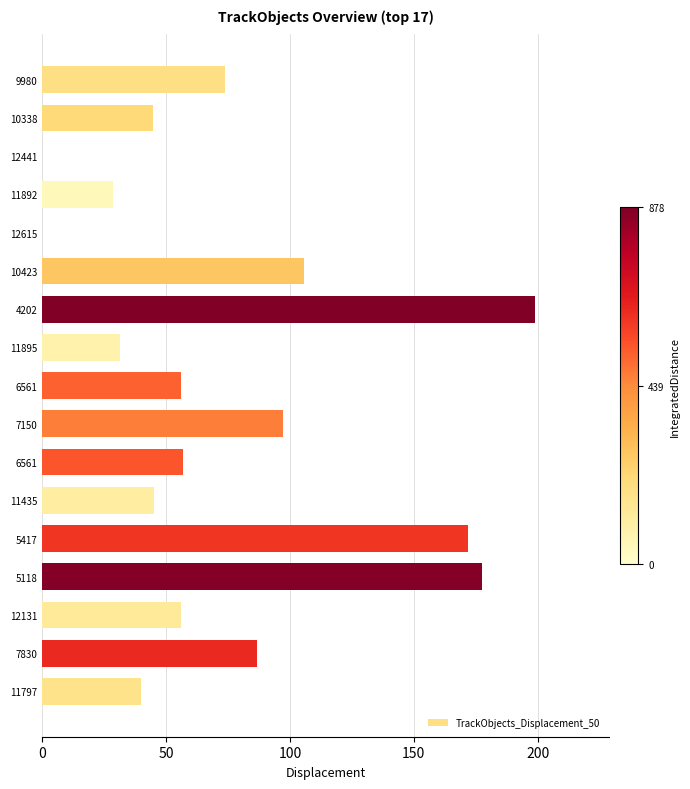

How many categories are shown in the chart?

17